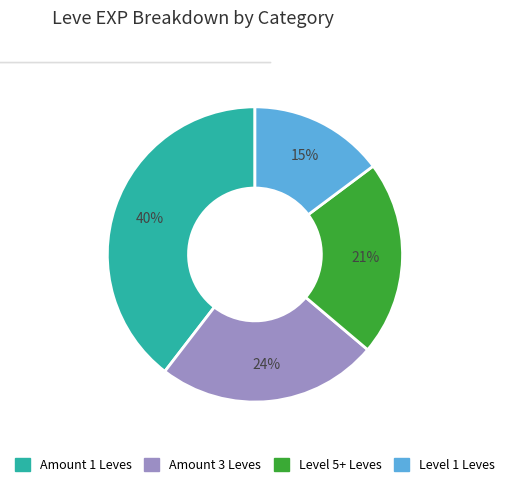

To the nearest percent, what is the average slice percentage?

25%